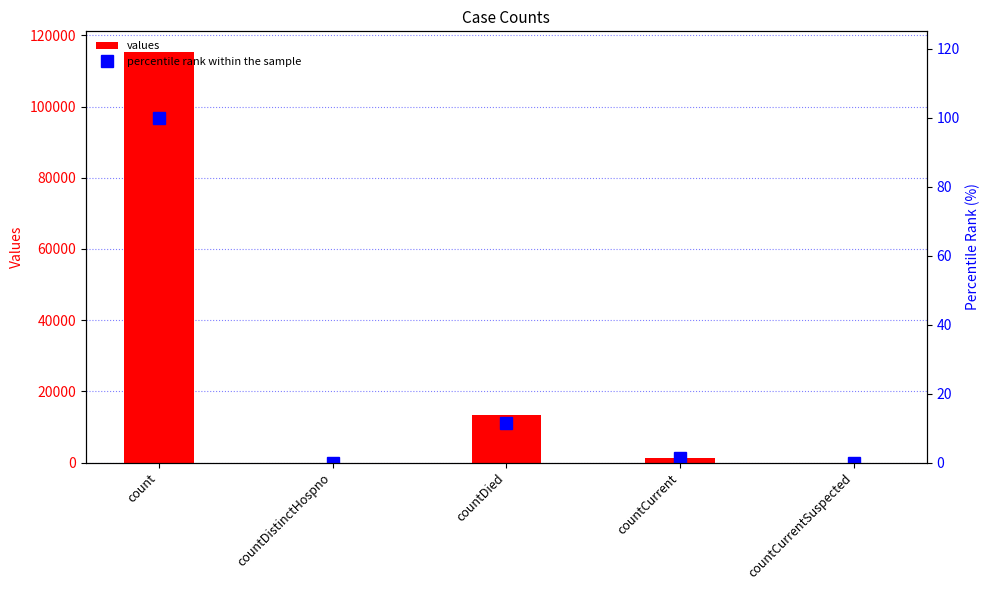

How many data points in values are above 1383?

2